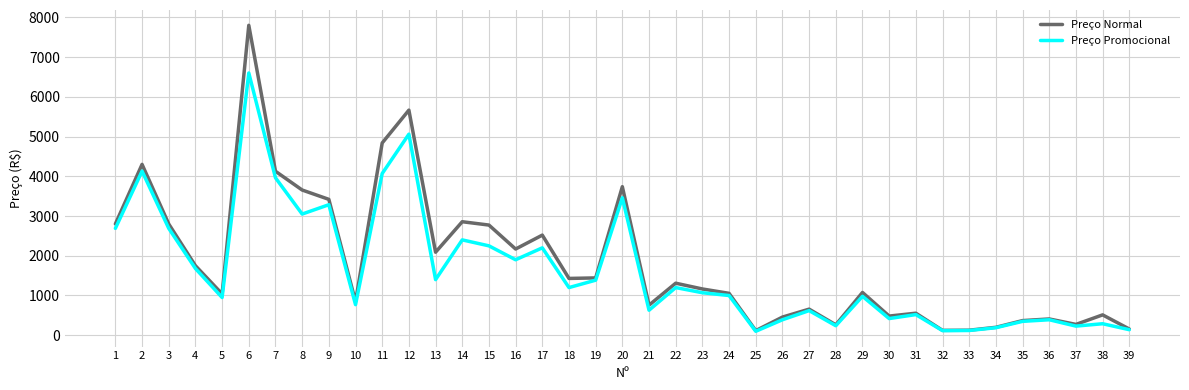

What is the difference between the maximum and minimum values in the Preço Normal series?

7683